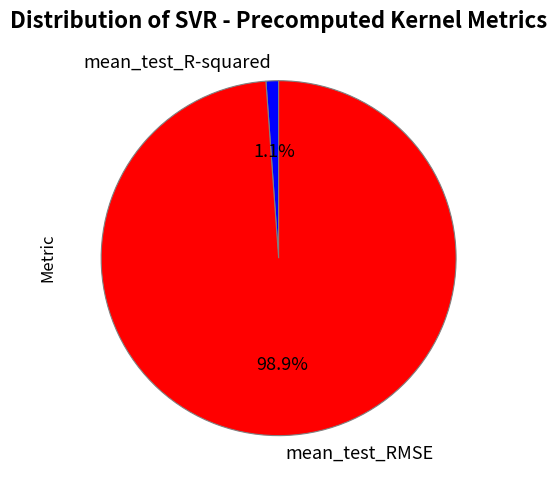

Rank the categories by value from lowest to highest.

mean_test_R-squared, mean_test_RMSE